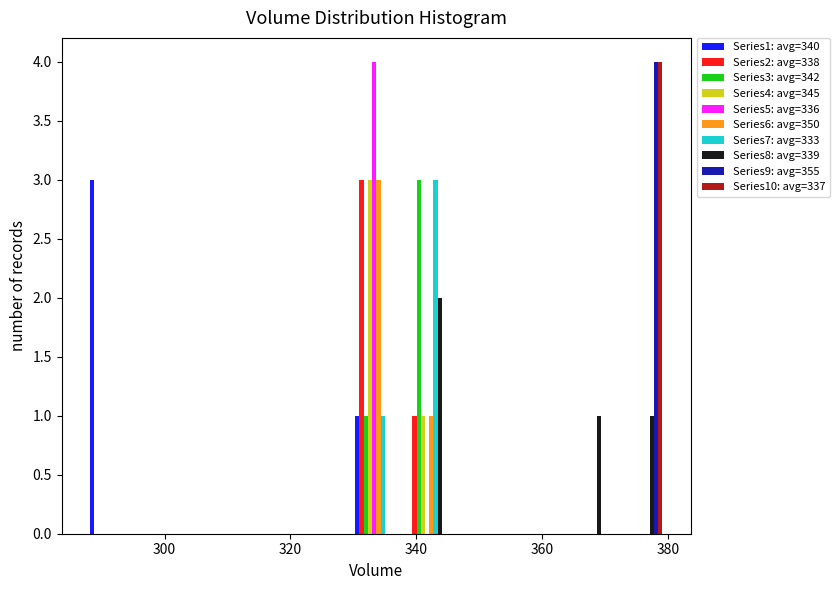

Reading left to right, transcribe this chart: for each range on the x-axis, give the height of each series' bar. Neither the bar edges nor the heights are printed on the chart, so give them approximately, as read against the axes.

288 to 296: Series1: avg=340=3	Series2: avg=338=0	Series3: avg=342=0	Series4: avg=345=0	Series5: avg=336=0	Series6: avg=350=0	Series7: avg=333=0	Series8: avg=339=0	Series9: avg=355=0	Series10: avg=337=0
296 to 304: Series1: avg=340=0	Series2: avg=338=0	Series3: avg=342=0	Series4: avg=345=0	Series5: avg=336=0	Series6: avg=350=0	Series7: avg=333=0	Series8: avg=339=0	Series9: avg=355=0	Series10: avg=337=0
304 to 312: Series1: avg=340=0	Series2: avg=338=0	Series3: avg=342=0	Series4: avg=345=0	Series5: avg=336=0	Series6: avg=350=0	Series7: avg=333=0	Series8: avg=339=0	Series9: avg=355=0	Series10: avg=337=0
312 to 322: Series1: avg=340=0	Series2: avg=338=0	Series3: avg=342=0	Series4: avg=345=0	Series5: avg=336=0	Series6: avg=350=0	Series7: avg=333=0	Series8: avg=339=0	Series9: avg=355=0	Series10: avg=337=0
322 to 330: Series1: avg=340=0	Series2: avg=338=0	Series3: avg=342=0	Series4: avg=345=0	Series5: avg=336=0	Series6: avg=350=0	Series7: avg=333=0	Series8: avg=339=0	Series9: avg=355=0	Series10: avg=337=0
330 to 338: Series1: avg=340=1	Series2: avg=338=3	Series3: avg=342=1	Series4: avg=345=3	Series5: avg=336=4	Series6: avg=350=3	Series7: avg=333=1	Series8: avg=339=0	Series9: avg=355=0	Series10: avg=337=0
338 to 346: Series1: avg=340=0	Series2: avg=338=1	Series3: avg=342=3	Series4: avg=345=1	Series5: avg=336=0	Series6: avg=350=1	Series7: avg=333=3	Series8: avg=339=2	Series9: avg=355=0	Series10: avg=337=0
346 to 354: Series1: avg=340=0	Series2: avg=338=0	Series3: avg=342=0	Series4: avg=345=0	Series5: avg=336=0	Series6: avg=350=0	Series7: avg=333=0	Series8: avg=339=0	Series9: avg=355=0	Series10: avg=337=0
354 to 364: Series1: avg=340=0	Series2: avg=338=0	Series3: avg=342=0	Series4: avg=345=0	Series5: avg=336=0	Series6: avg=350=0	Series7: avg=333=0	Series8: avg=339=0	Series9: avg=355=0	Series10: avg=337=0
364 to 372: Series1: avg=340=0	Series2: avg=338=0	Series3: avg=342=0	Series4: avg=345=0	Series5: avg=336=0	Series6: avg=350=0	Series7: avg=333=0	Series8: avg=339=1	Series9: avg=355=0	Series10: avg=337=0
372 to 380: Series1: avg=340=0	Series2: avg=338=0	Series3: avg=342=0	Series4: avg=345=0	Series5: avg=336=0	Series6: avg=350=0	Series7: avg=333=0	Series8: avg=339=1	Series9: avg=355=4	Series10: avg=337=4